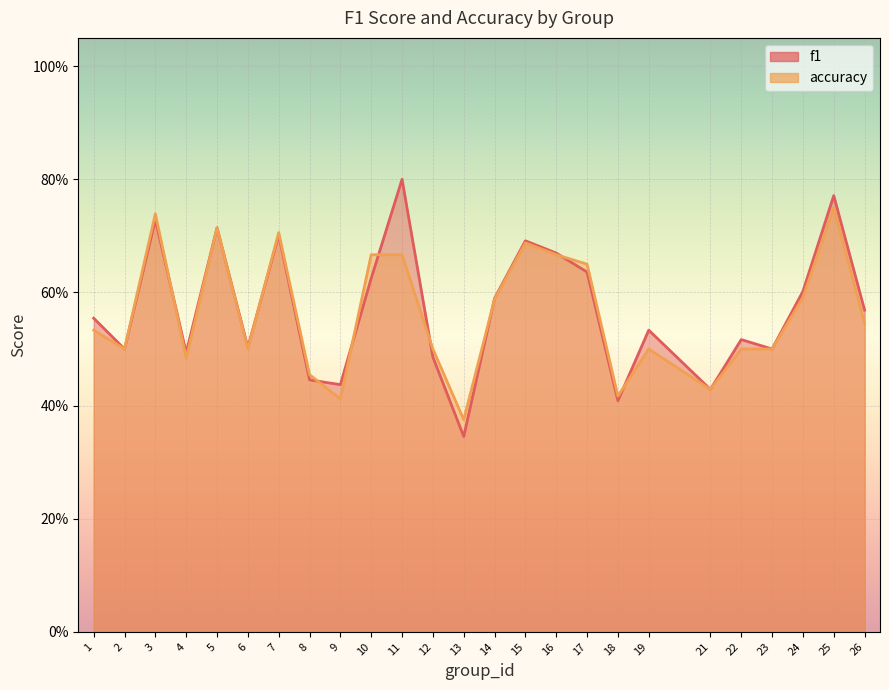

Between which two adjacent categories do accuracy and f1 first intersect?

3 and 4